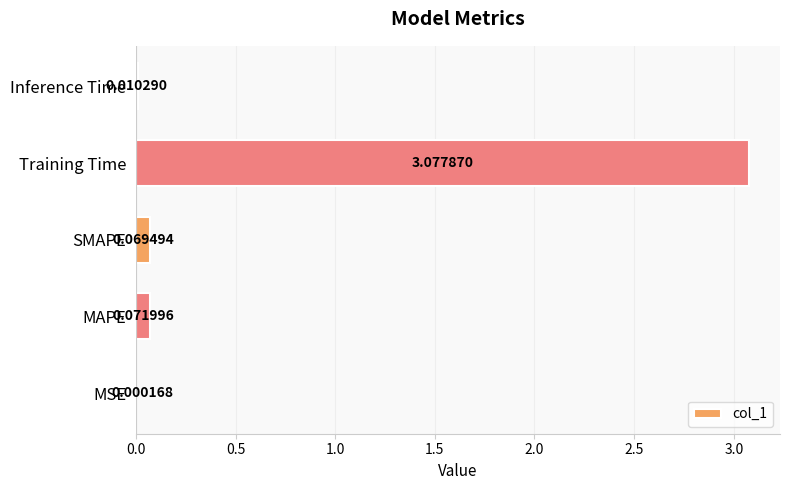

Which label corresponds to the largest value in the chart?

Training Time